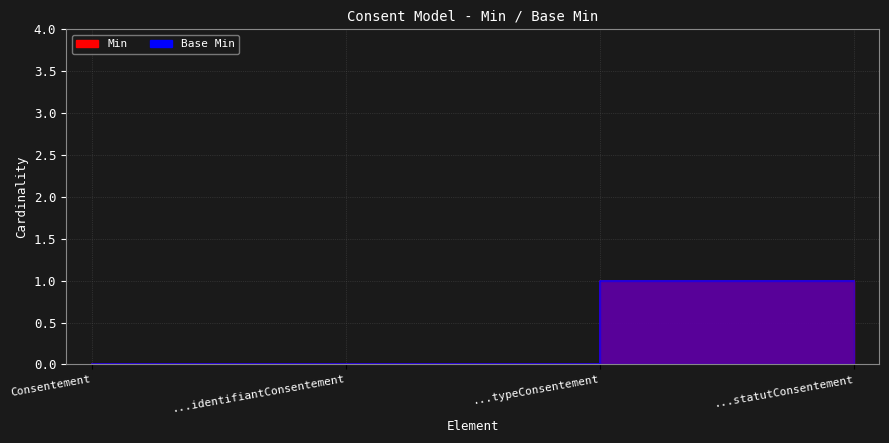

At which category is the sum across all series the highest?

...typeConsentement